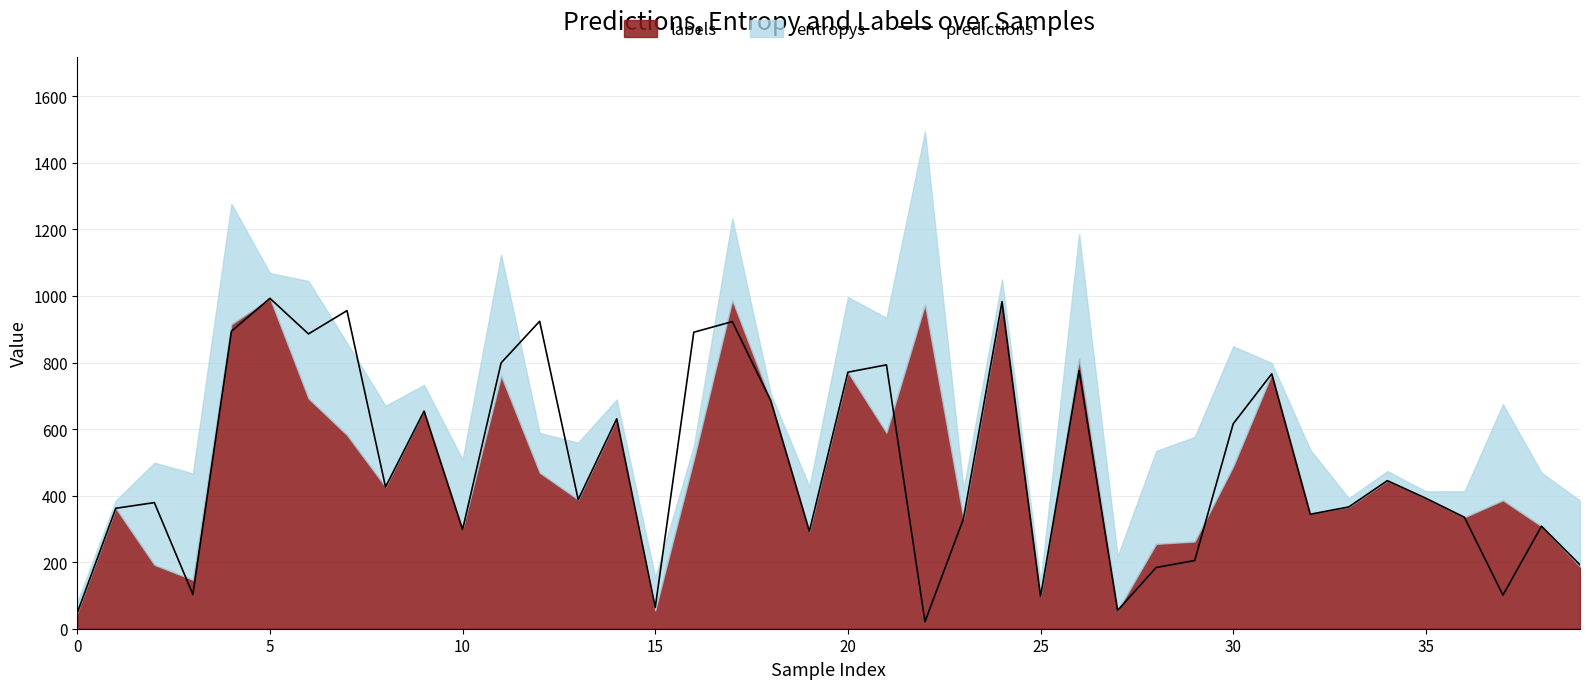

The predictions series shows 392 at 35. True or false?

True